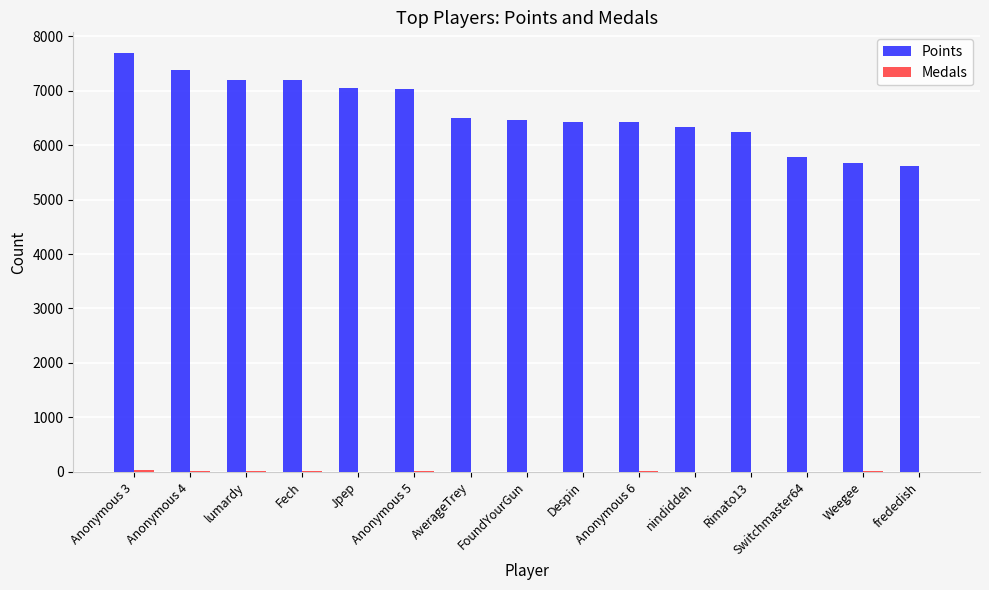

What is the sum of all Points values?

98998